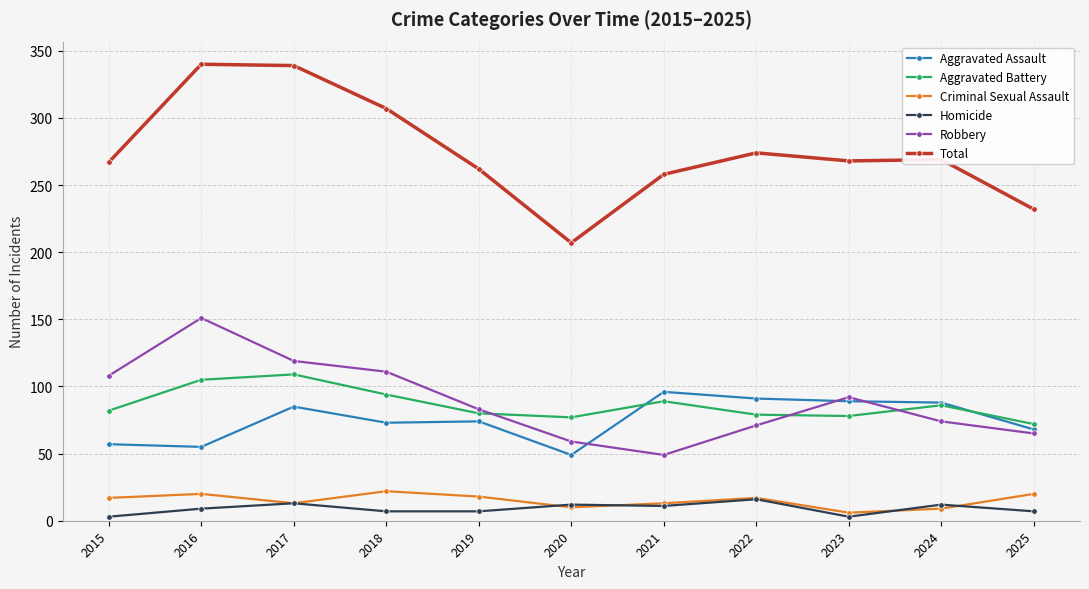

What is the difference between the maximum and minimum values in the Aggravated Battery series?

37